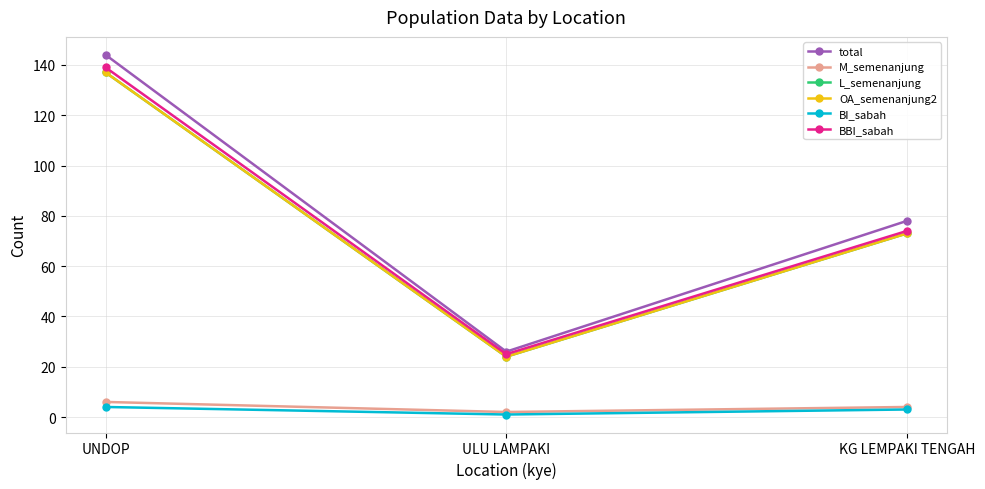

What is the difference between the BI_sabah values at KG LEMPAKI TENGAH and ULU LAMPAKI?

2